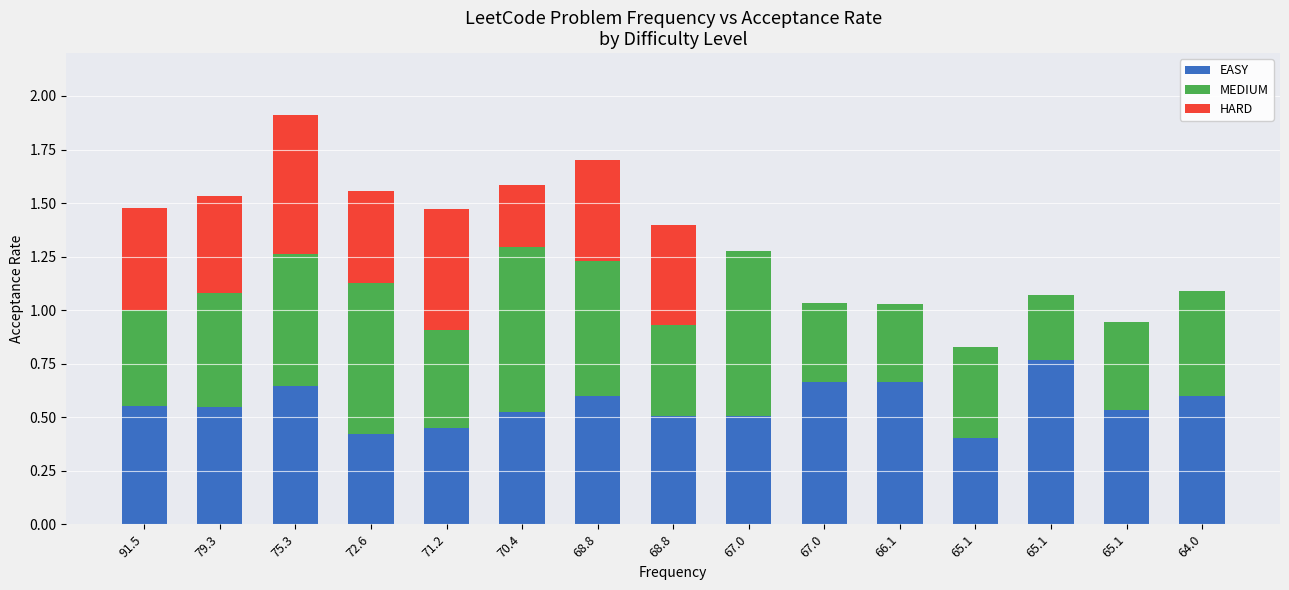

What are all the series names shown in the legend?

EASY, MEDIUM, HARD